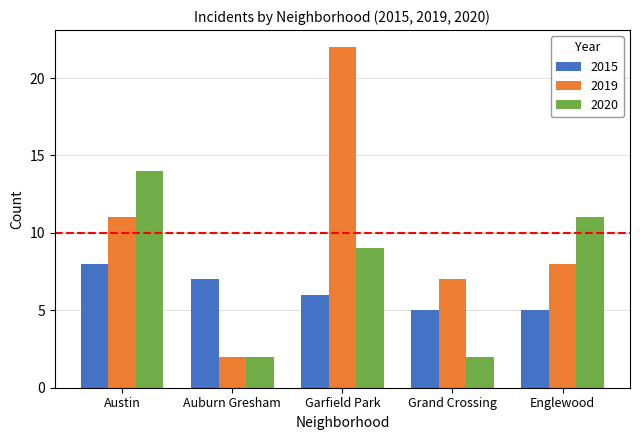

List the series in order of their peak value, highest first.

2019, 2020, 2015